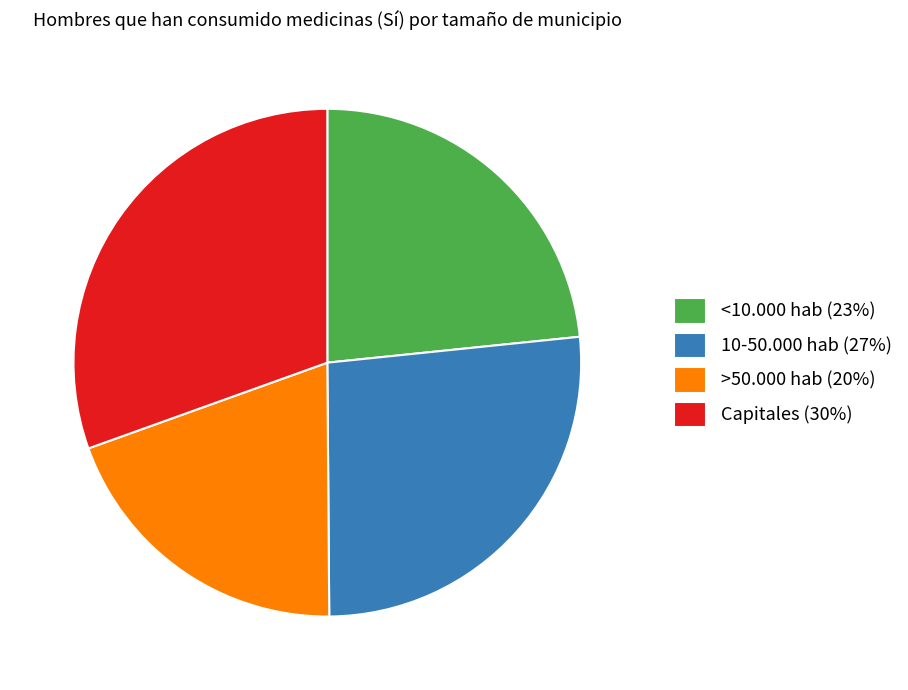

Is there a majority slice in this chart?

No